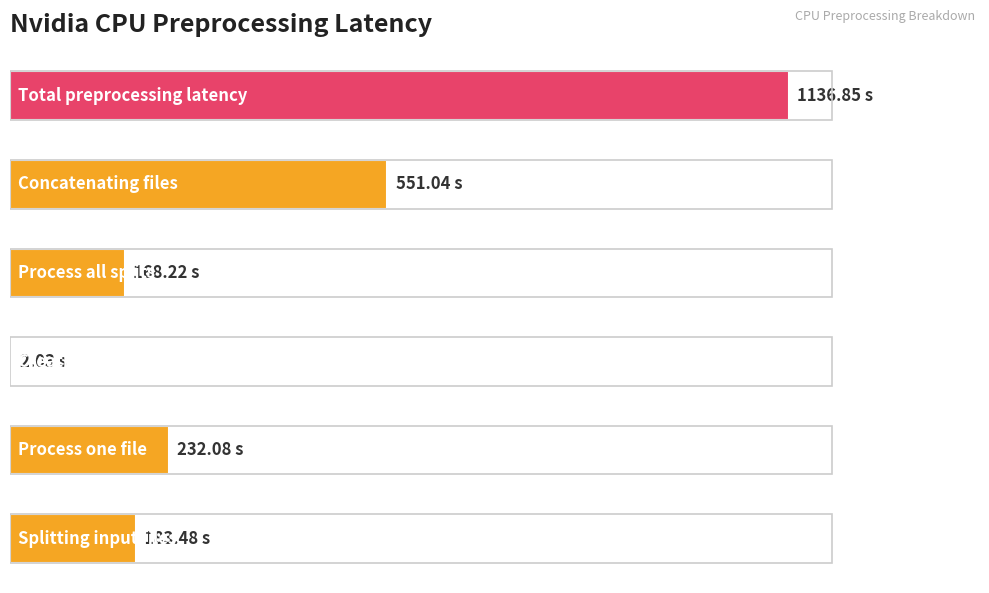

List the labels in order of value, largest first.

5, 4, 1, 0, 3, 2